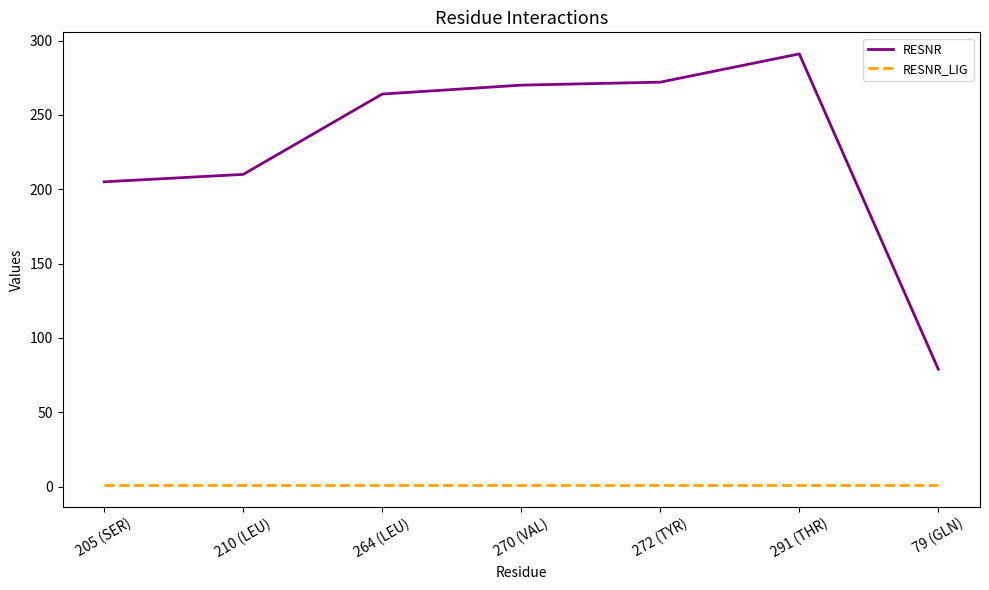

Which series has the largest total across all categories?

RESNR